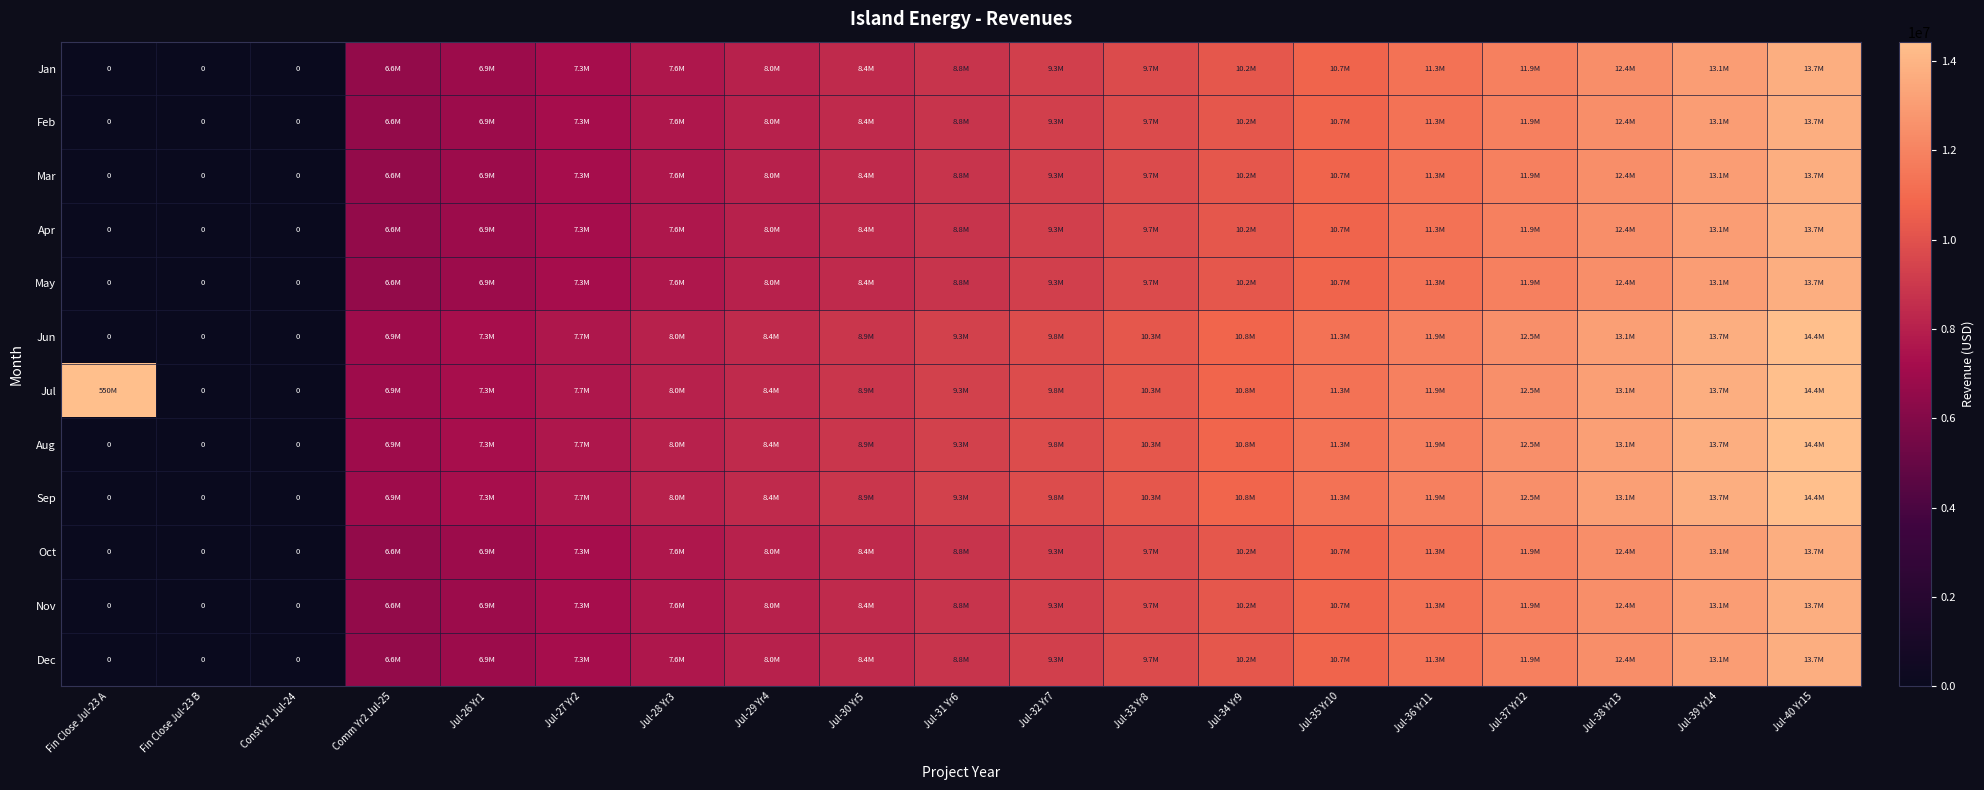

At which category is the sum across all series the highest?

Fin Close Jul-23 A